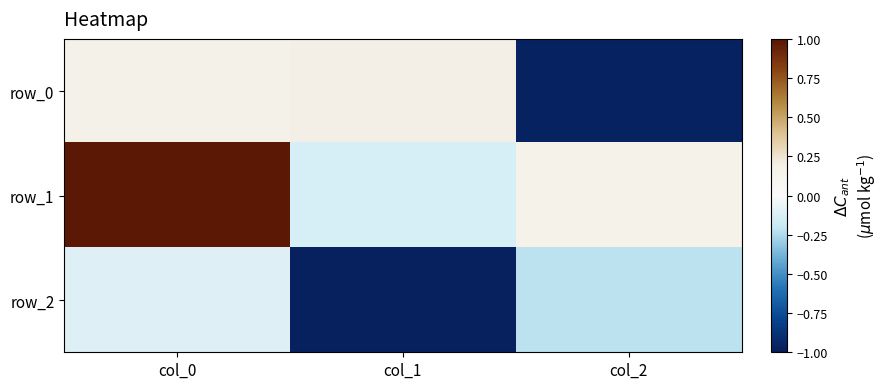

Which series has the largest total across all categories?

row_1